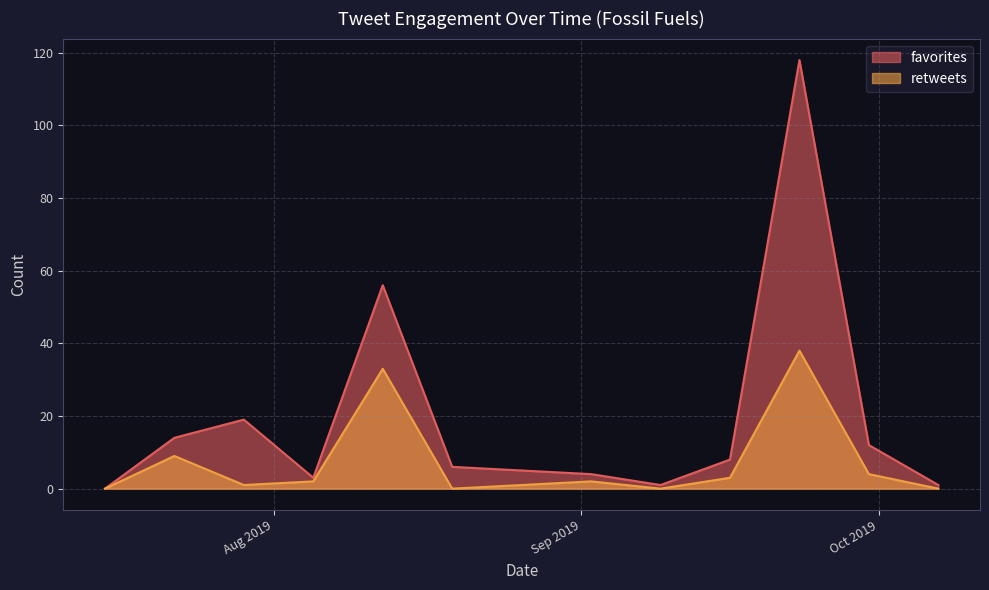

What is the greatest value displayed?

118